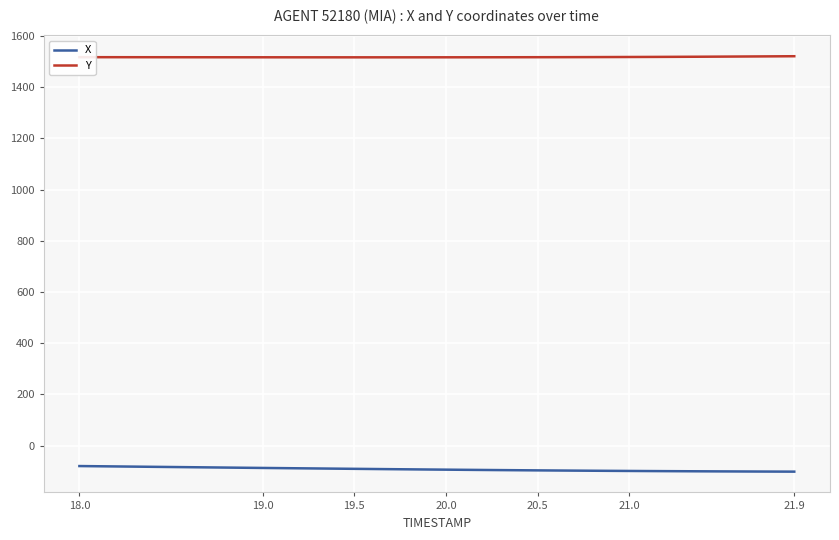

What is the greatest value displayed?

1520.8